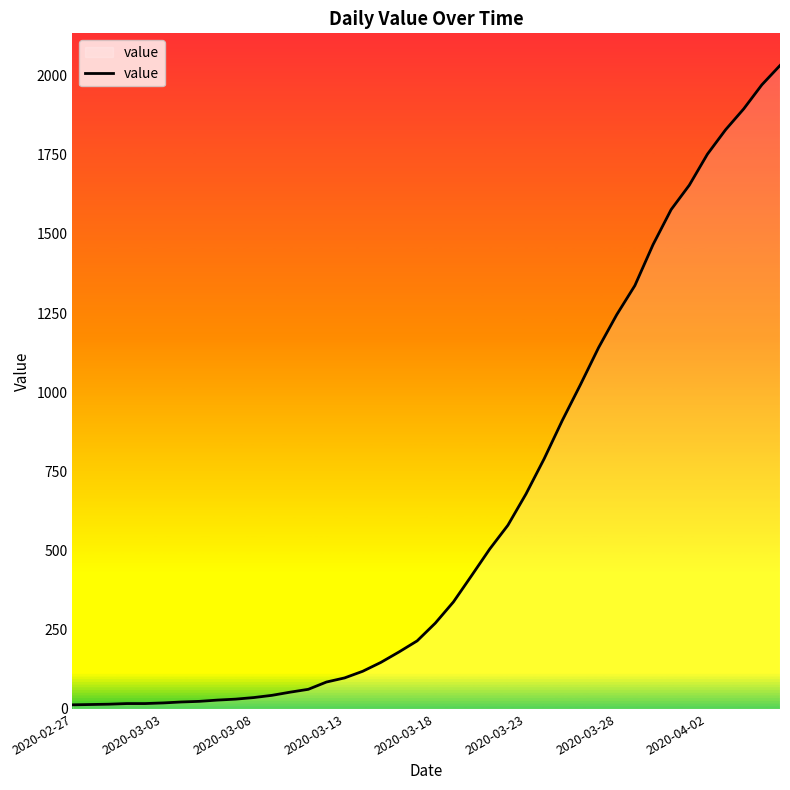

What is the maximum value shown in the chart?

2032